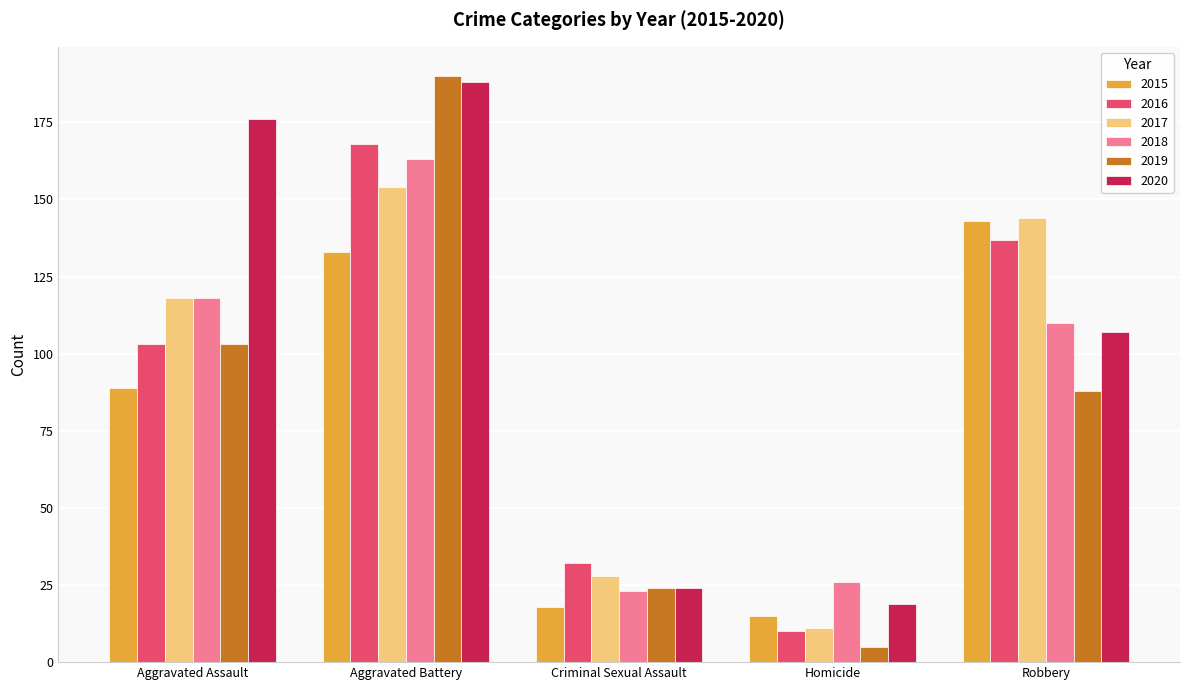

How many data points in 2017 are less than 118?

2